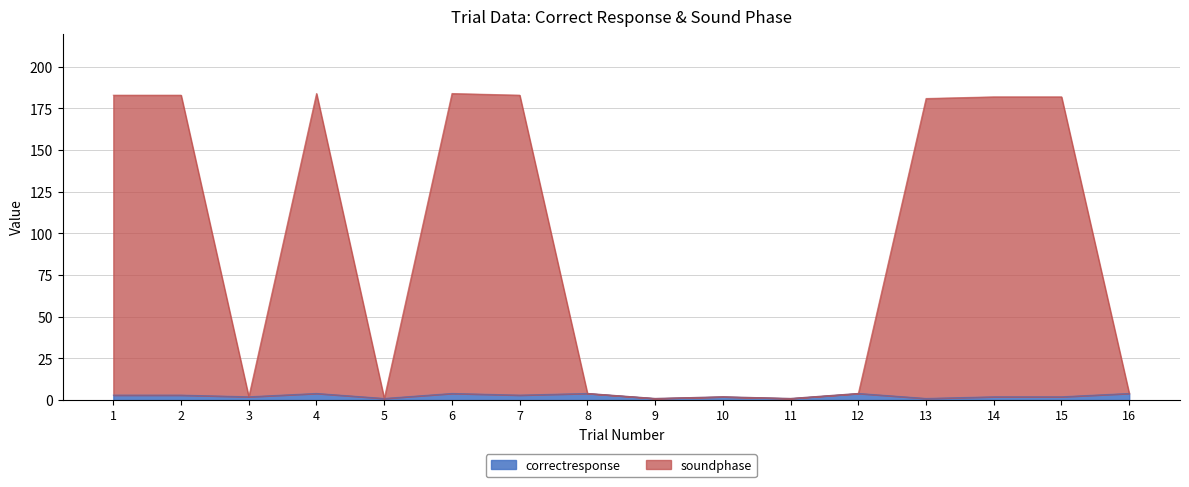

Rank the series by their average value, from lowest to highest.

correctresponse, soundphase